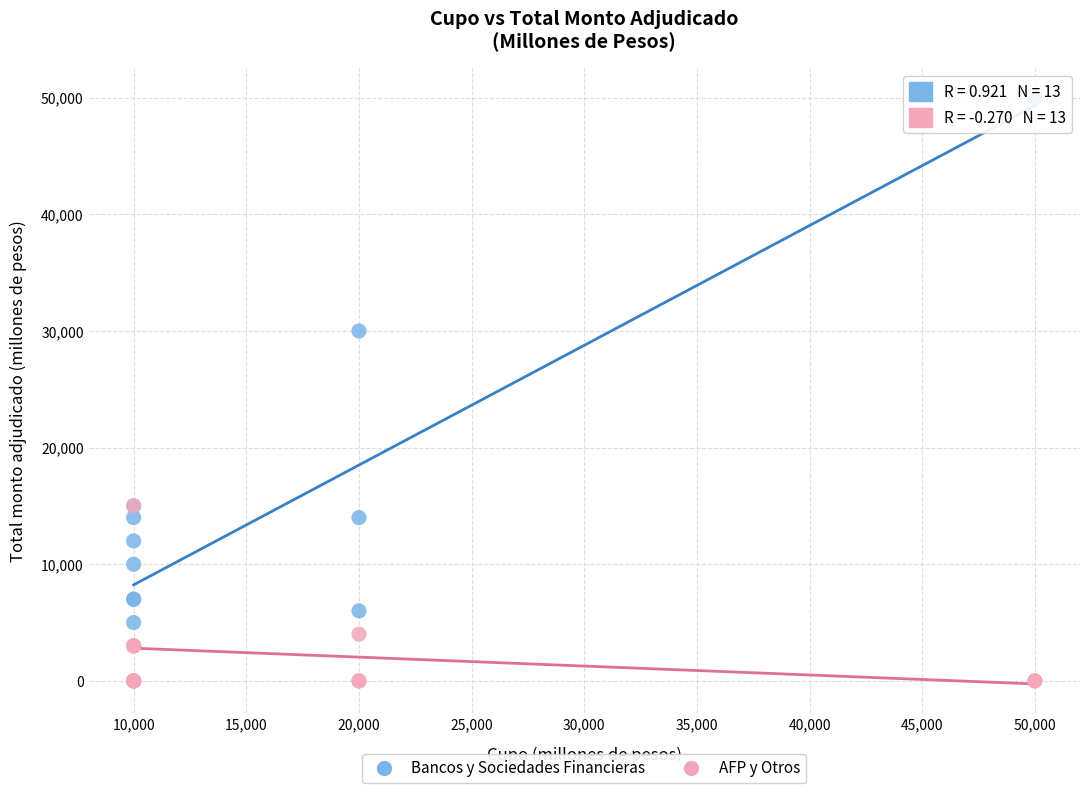

In the Bancos y Sociedades Financieras series, what Y value is closest to 25000?

30000